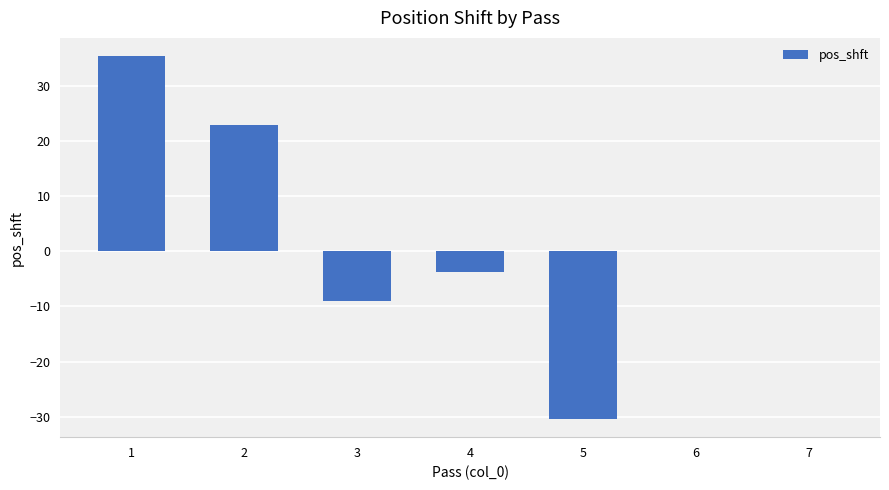

The chart shows a value of 0.0 at 6. True or false?

True